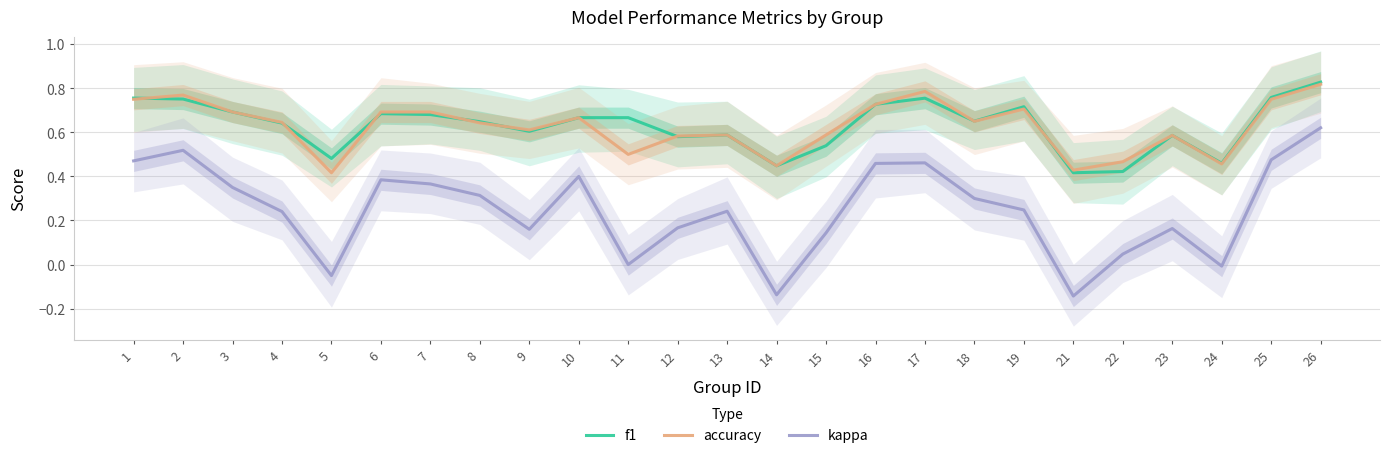

True or false: kappa has more than 1 points higher than both neighbors.

True